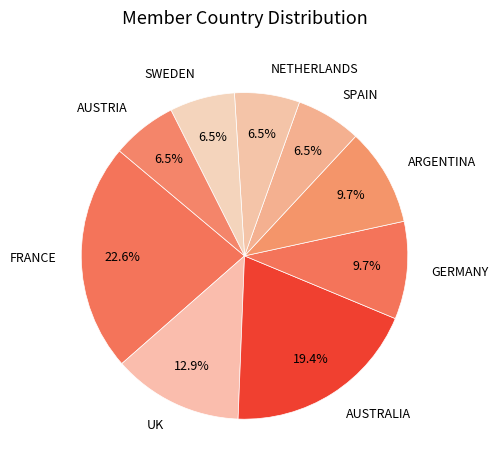

Count the number of slices in the pie.

9